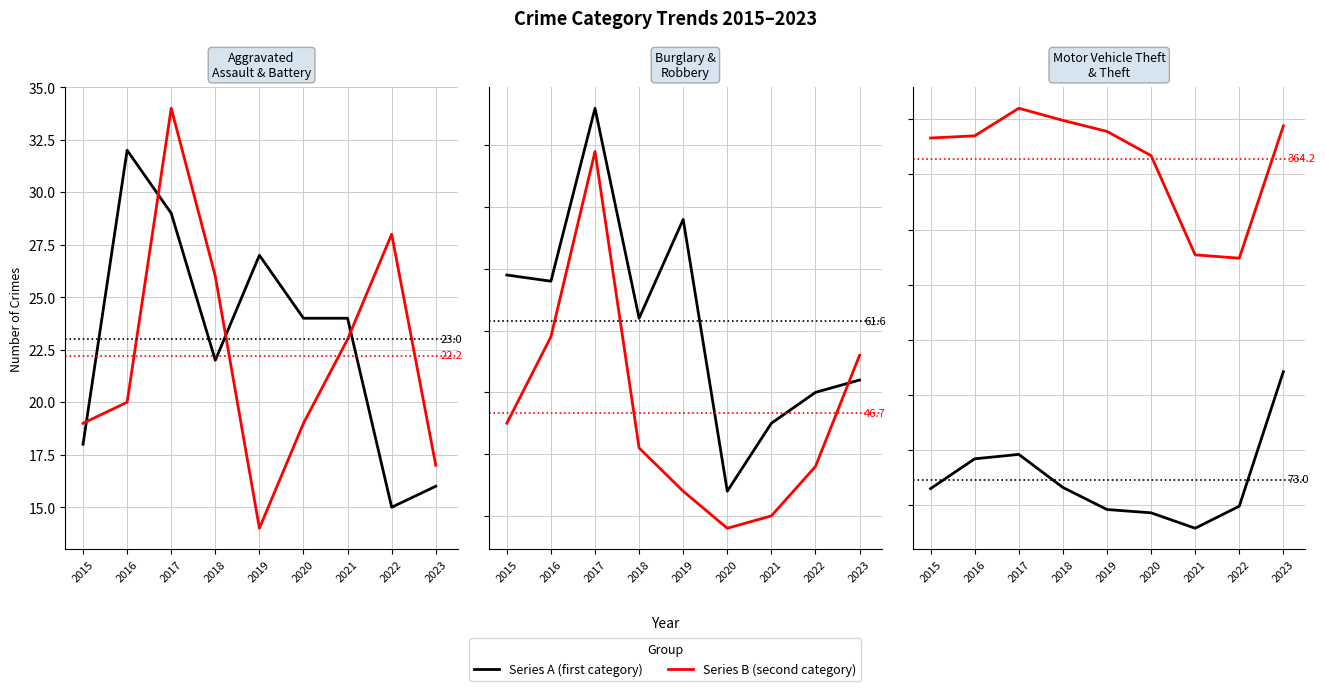

Rank the series by their maximum value, from lowest to highest.

Aggravated Assault, Aggravated Battery, Robbery, Burglary, Motor Vehicle Theft, Theft